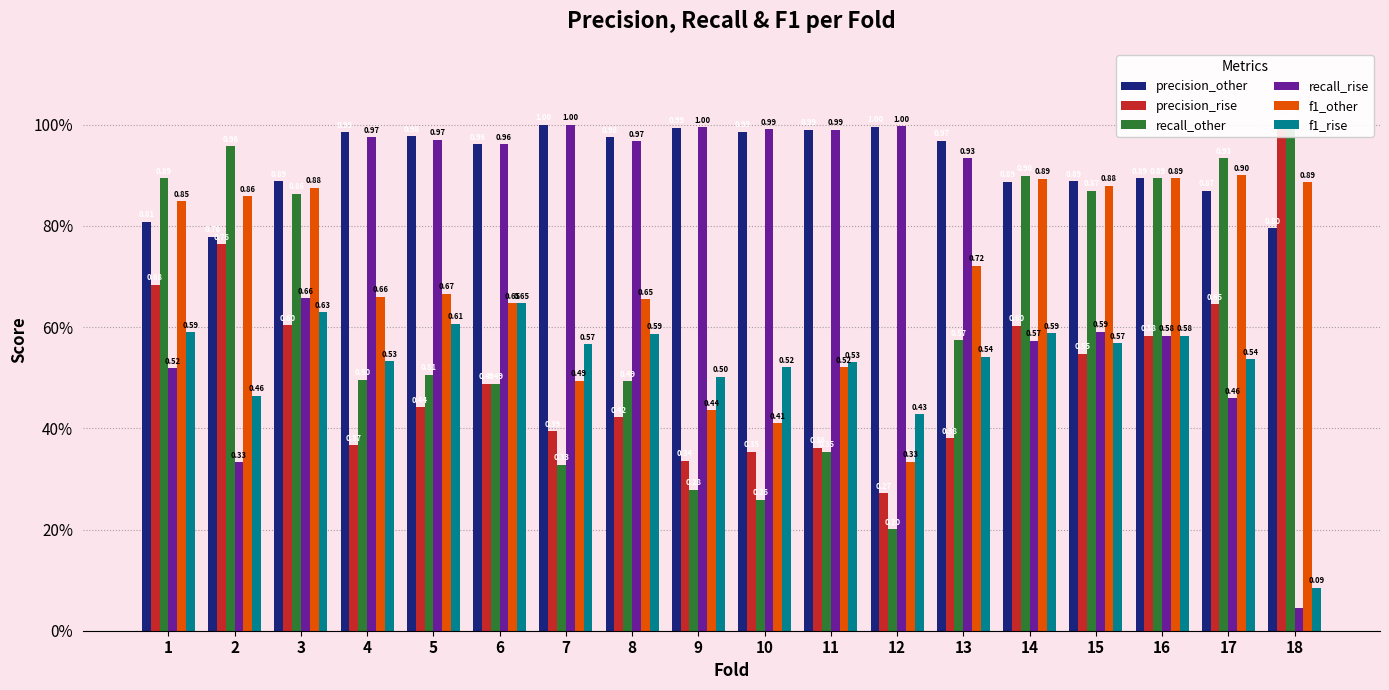

How many f1_other values are between 0 and 1?

18